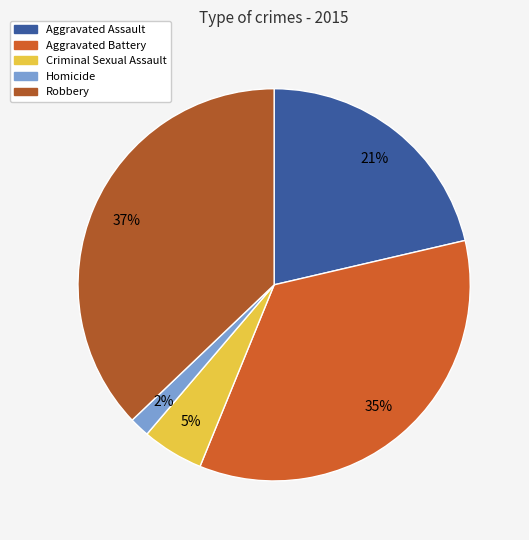

Is the sum of Criminal Sexual Assault and Aggravated Assault greater than half?

No